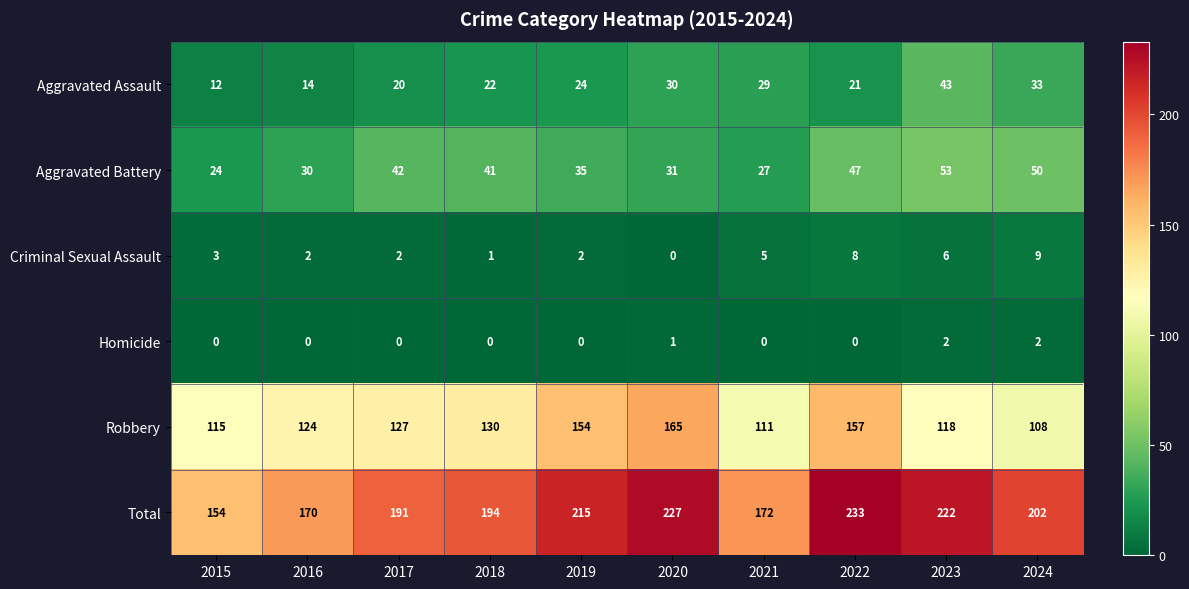

At how many categories does at least one series exceed 6?

10